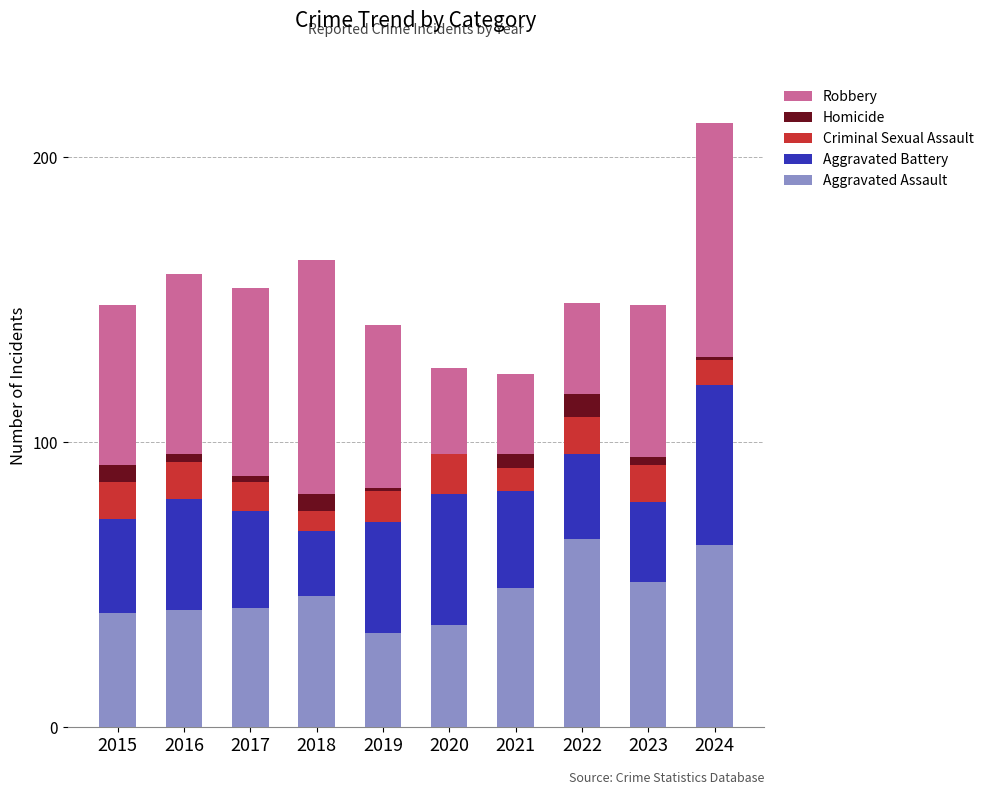

What is the total value across all series at 2020?

126